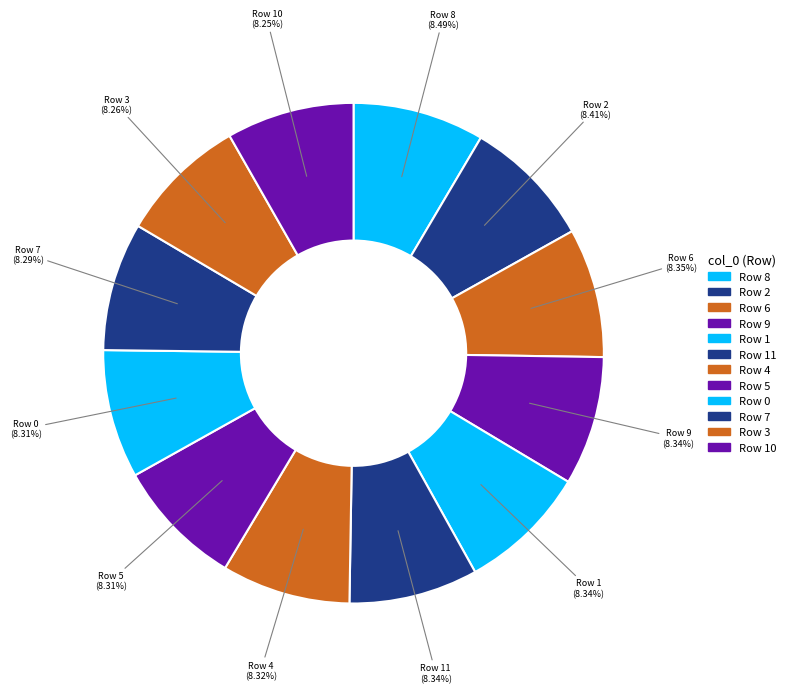

Does any single category account for the majority?

No